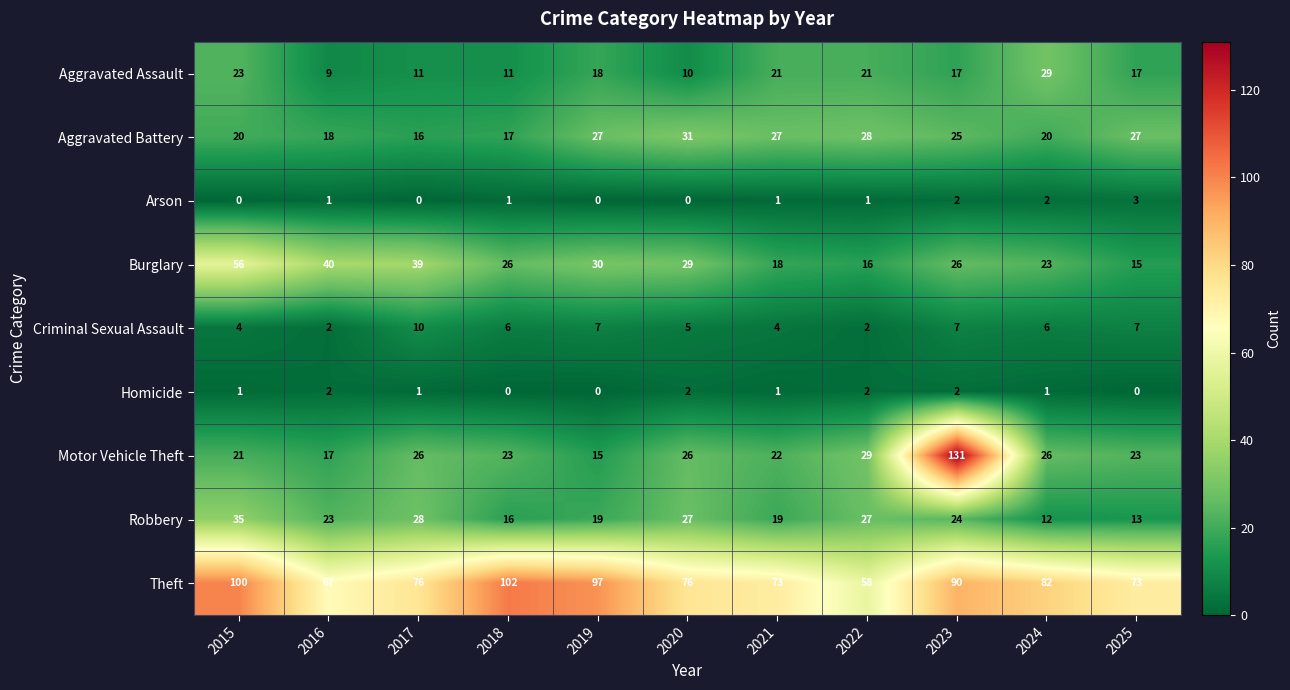

The Motor Vehicle Theft series shows 26 at 2020. True or false?

True